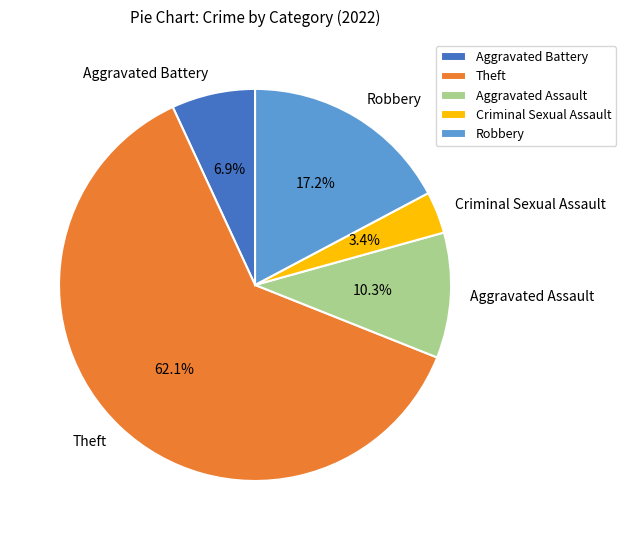

True or false: Aggravated Battery accounts for 1% of the total.

False